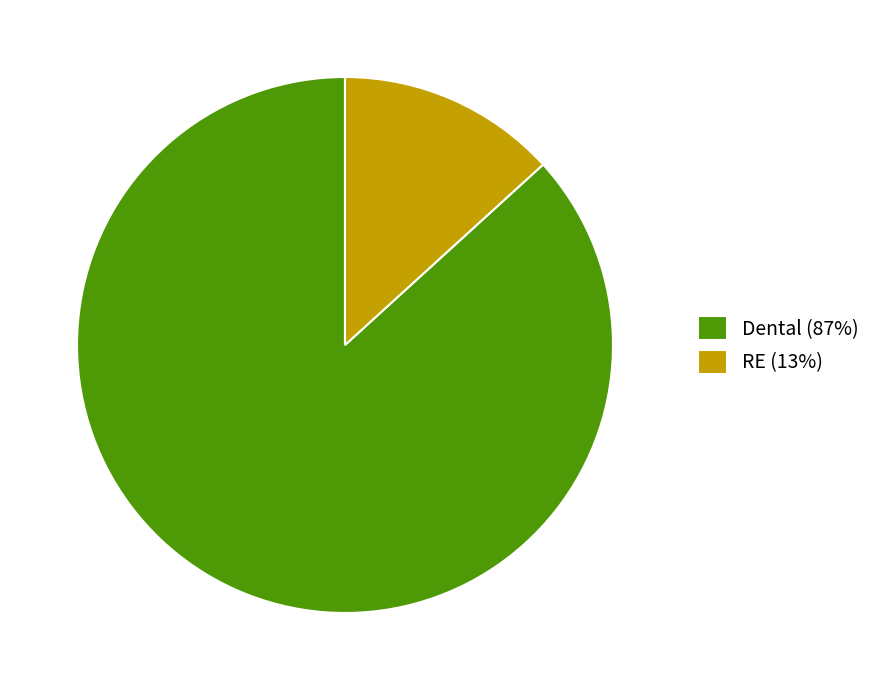

Does RE (13%) account for over 50% of the chart?

No